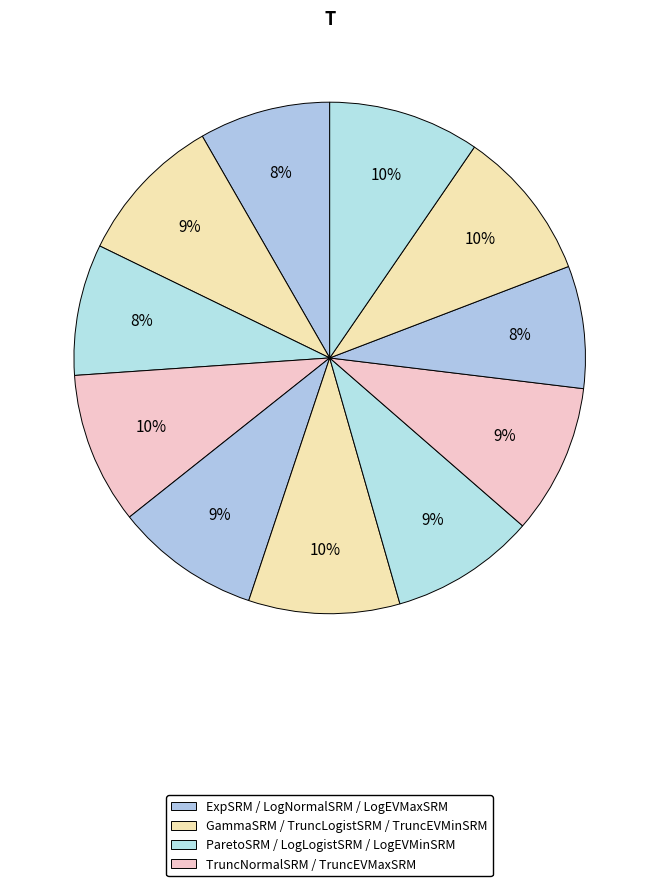

To the nearest percent, what is the difference between the largest and smallest slice percentages?

2%